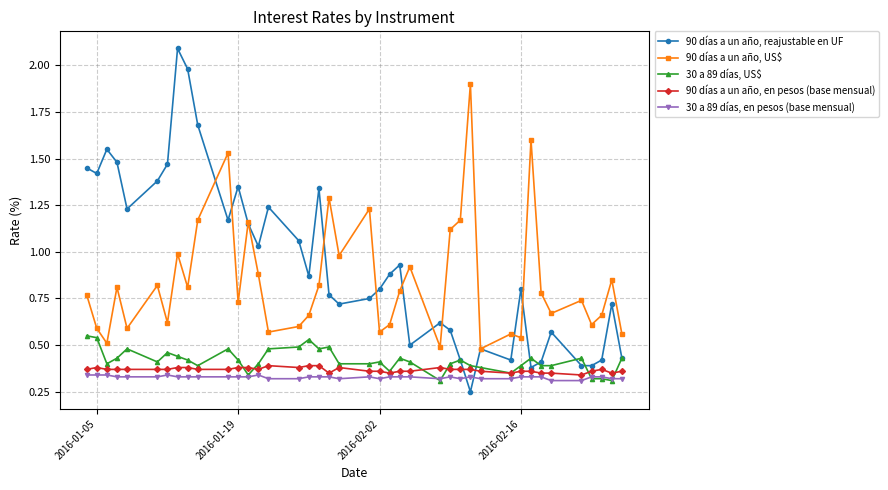

Rank the series by their maximum value, from lowest to highest.

30 a 89 días, en pesos (base mensual), 90 días a un año, en pesos (base mensual), 30 a 89 días, US$, 90 días a un año, US$, 90 días a un año, reajustable en UF